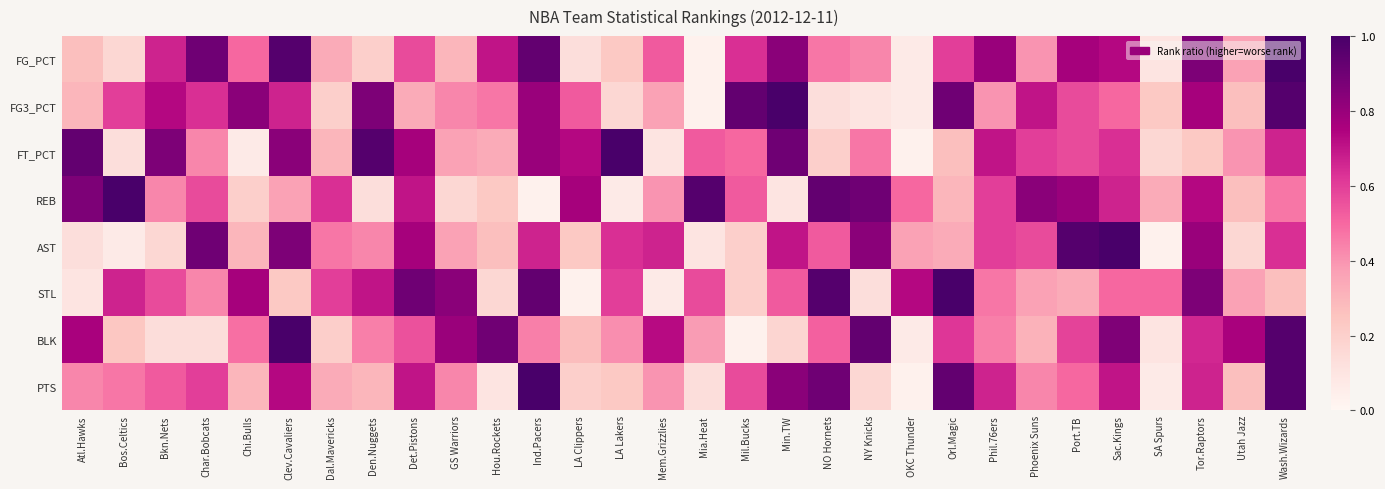

What is the total value across all series at Tor.Raptors?

5.6